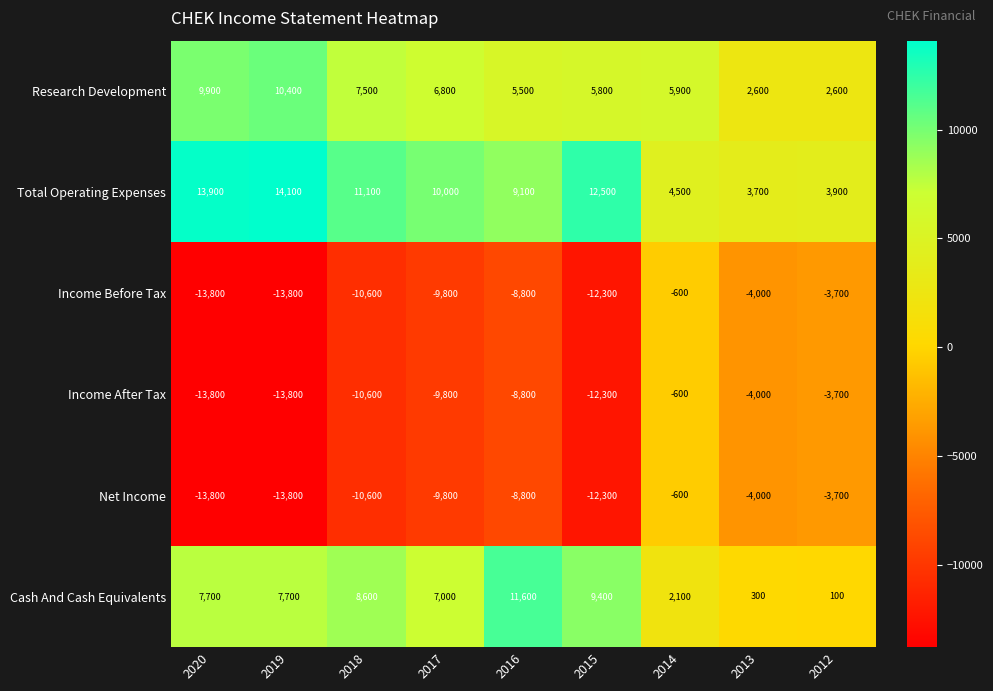

Which series has the largest total across all categories?

Total Operating Expenses